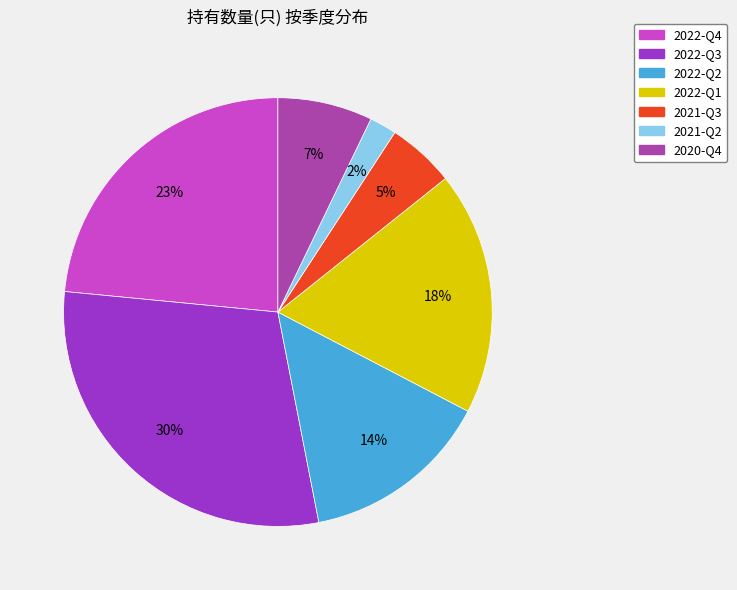

To the nearest percent, what is the difference between the largest and smallest slice percentages?

28%